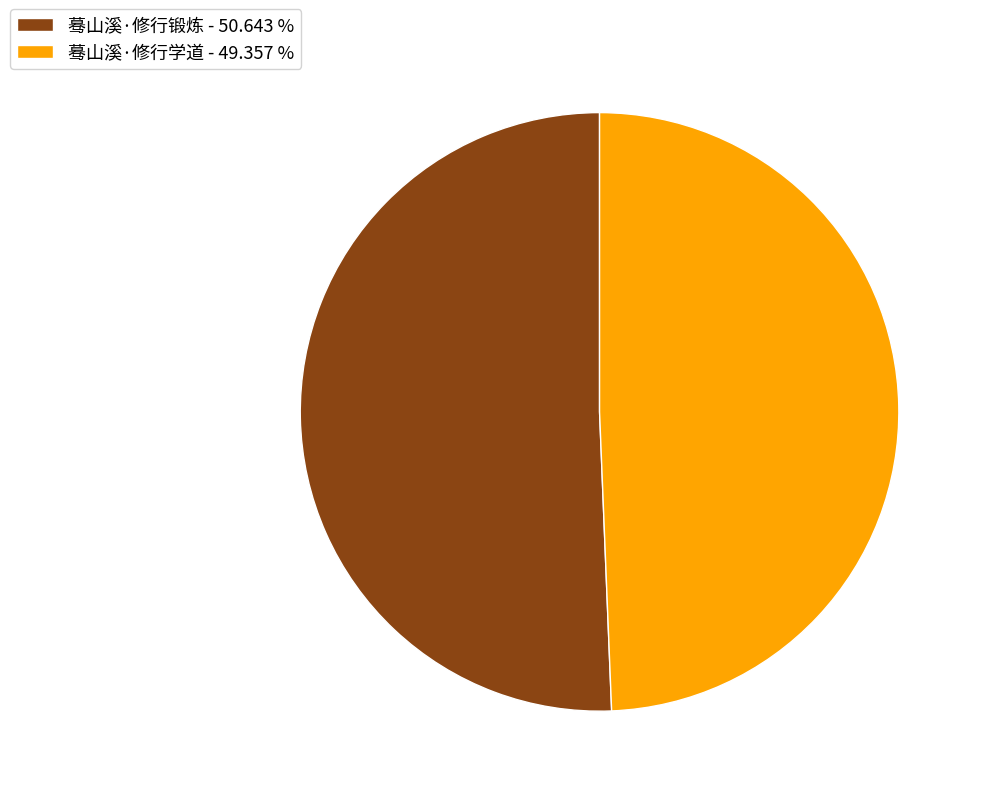

Is the sum of 蓦山溪·修行锻炼 - 50.643 % and 蓦山溪·修行学道 - 49.357 % greater than half?

Yes